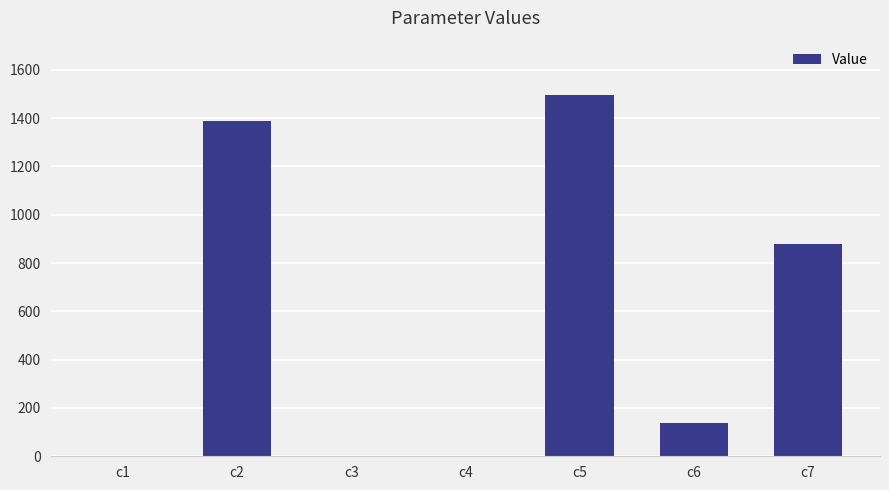

What is the greatest value displayed?

1496.4